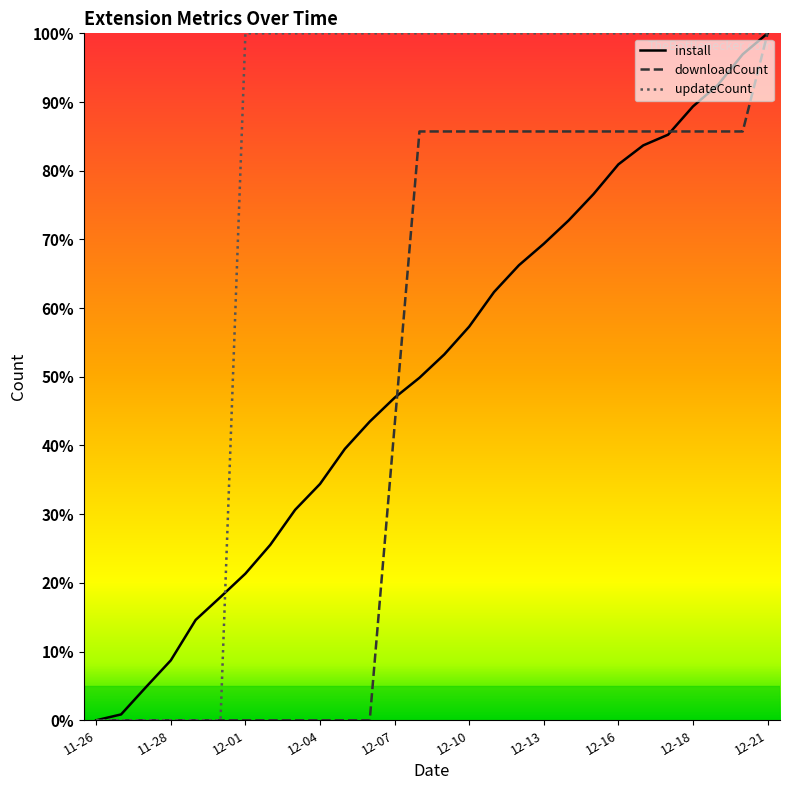

What is the highest value of the install series?

100.0